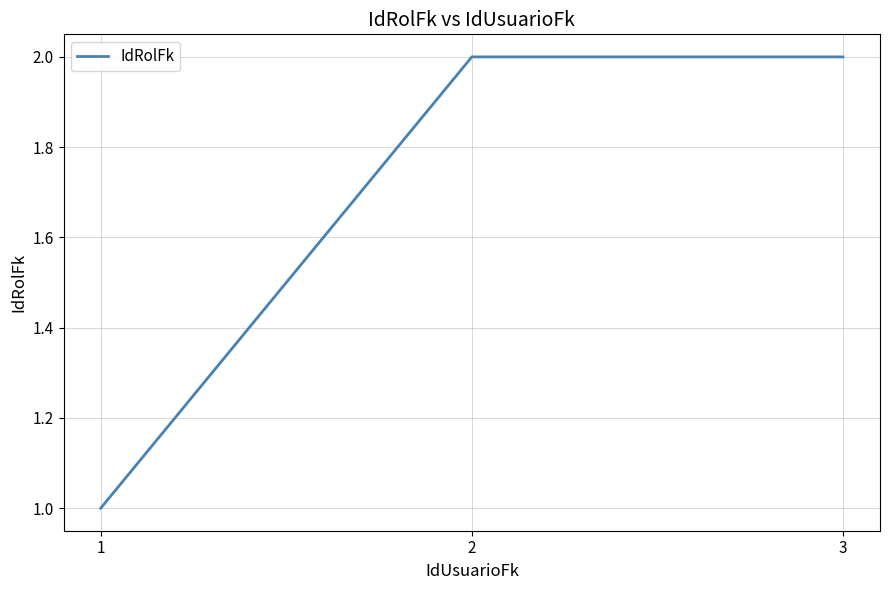

Reading left to right, list all the values displayed in this chart.

1	2	2